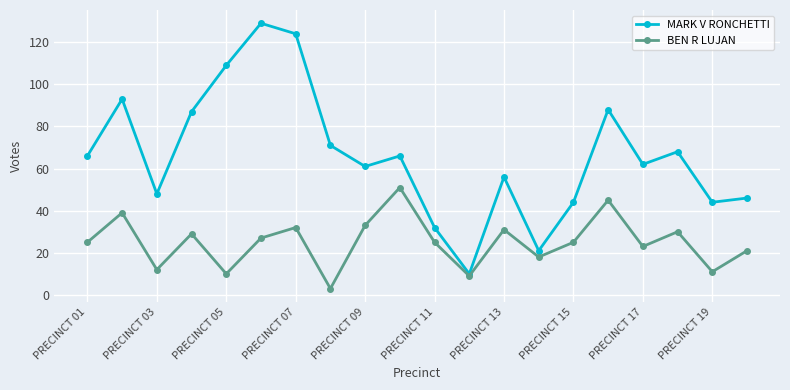

Which series has the widest spread of values?

MARK V RONCHETTI